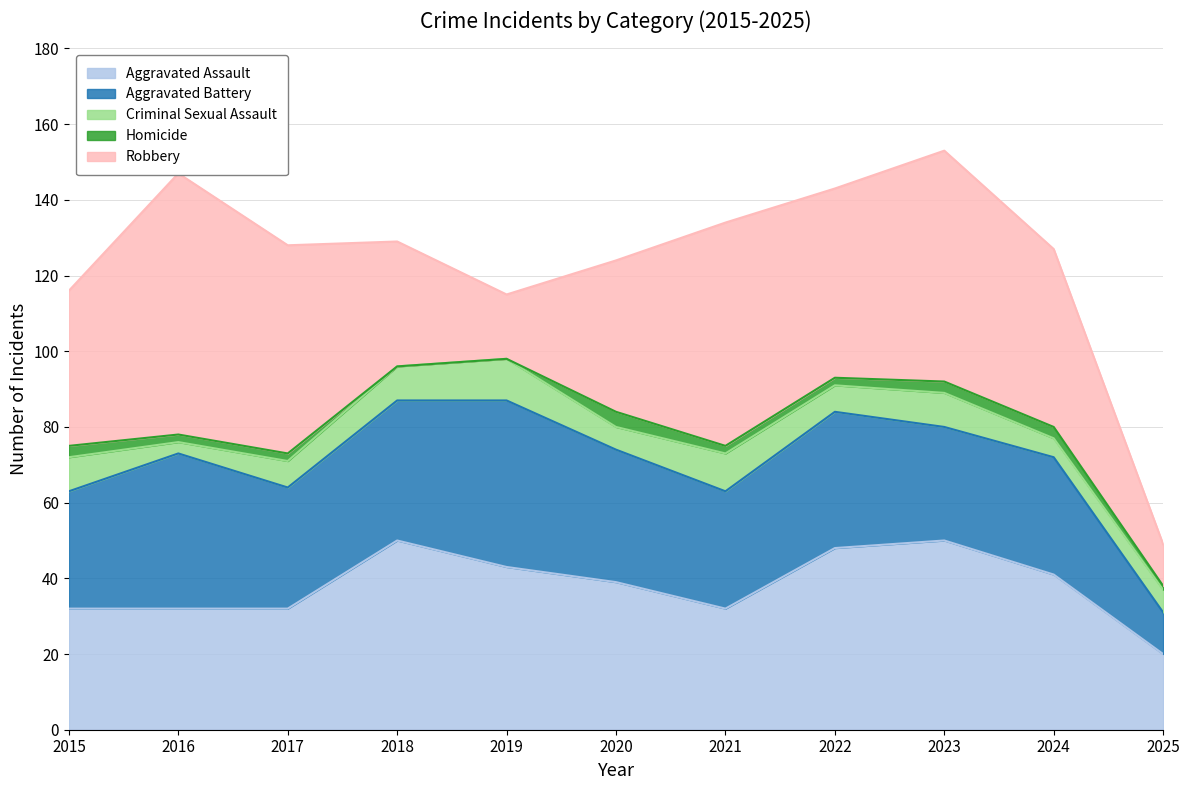

At which category does Robbery reach its first local peak?

2016